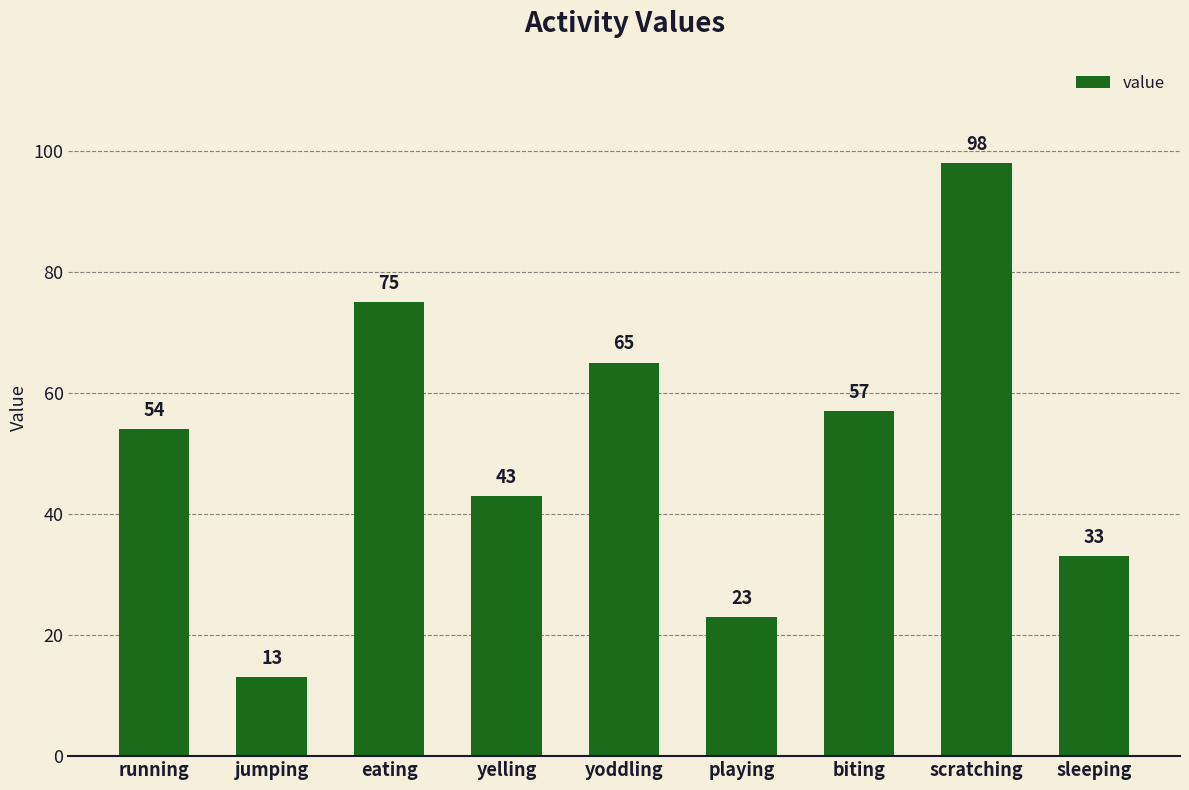

List the labels in order of value, largest first.

scratching, eating, yoddling, biting, running, yelling, sleeping, playing, jumping